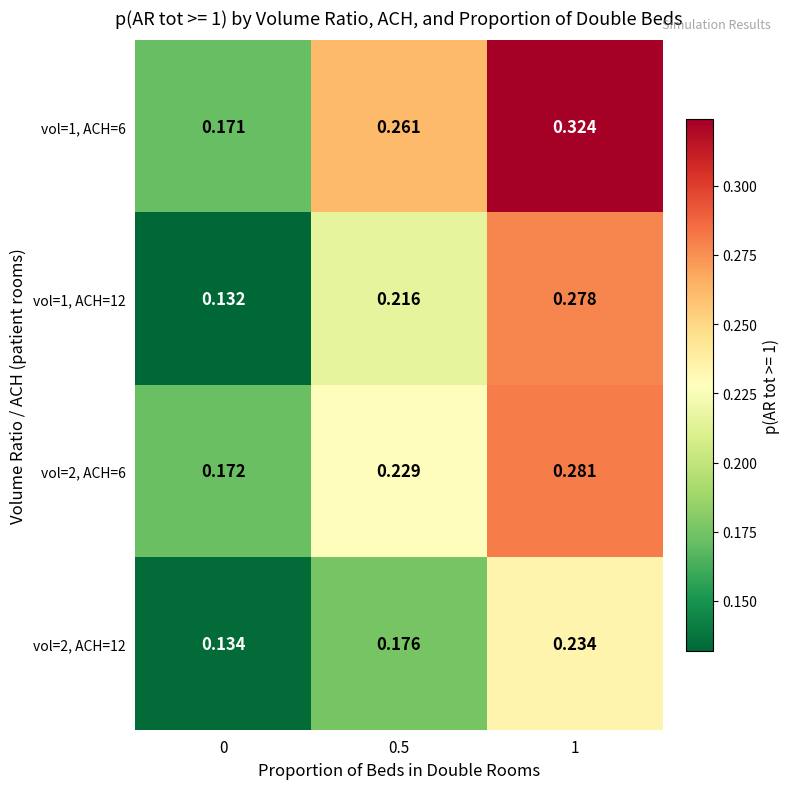

At which category is the sum across all series the highest?

1